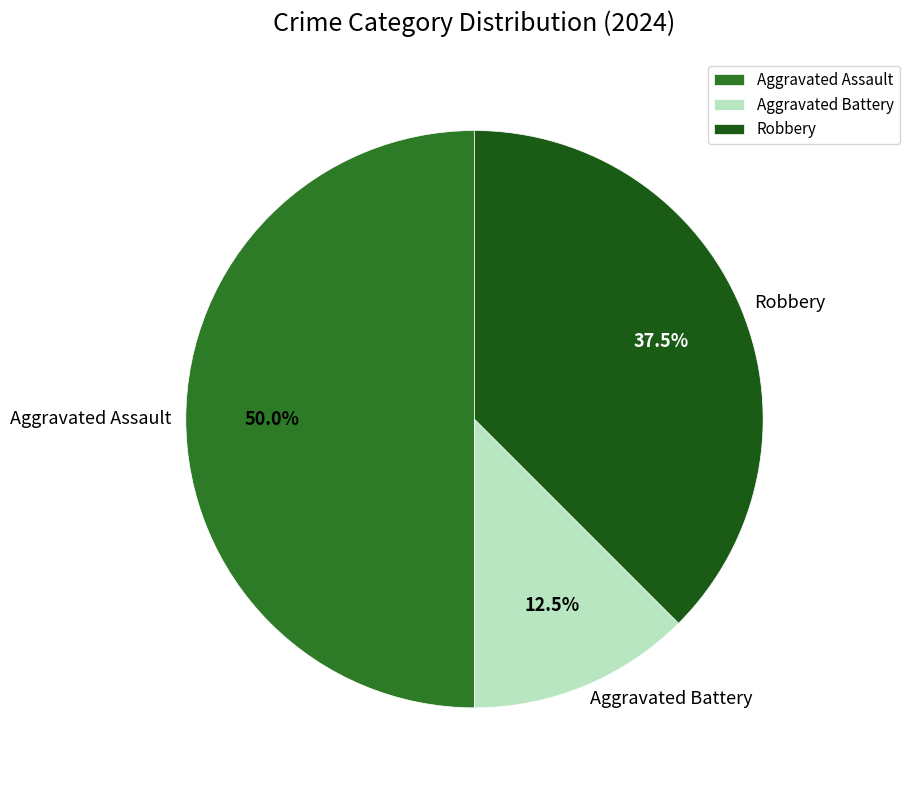

Which has a higher value, Aggravated Battery or Aggravated Assault?

Aggravated Assault